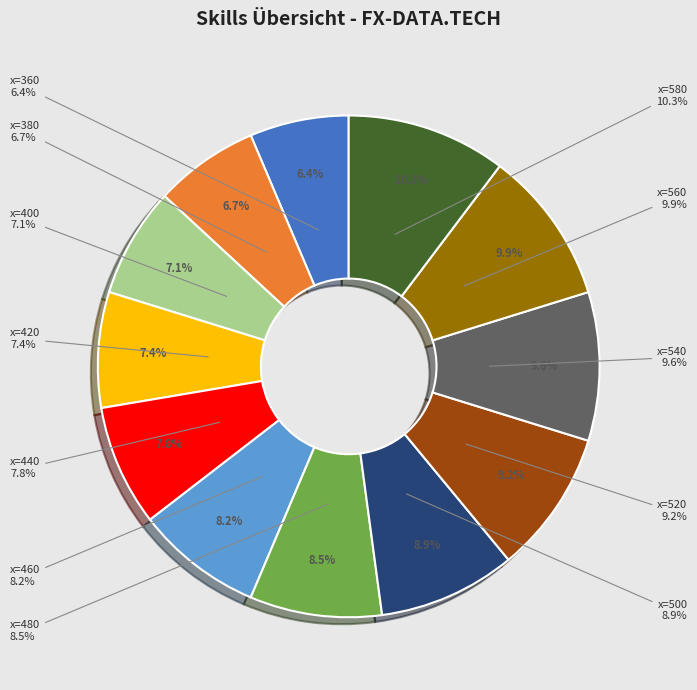

How many slices are in this pie chart?

12